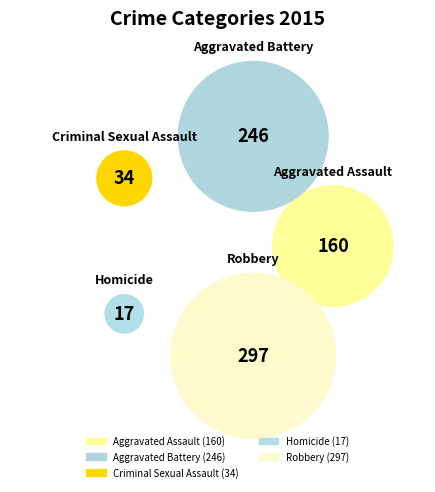

To the nearest percent, what percentage of the pie is Aggravated Assault?

21%